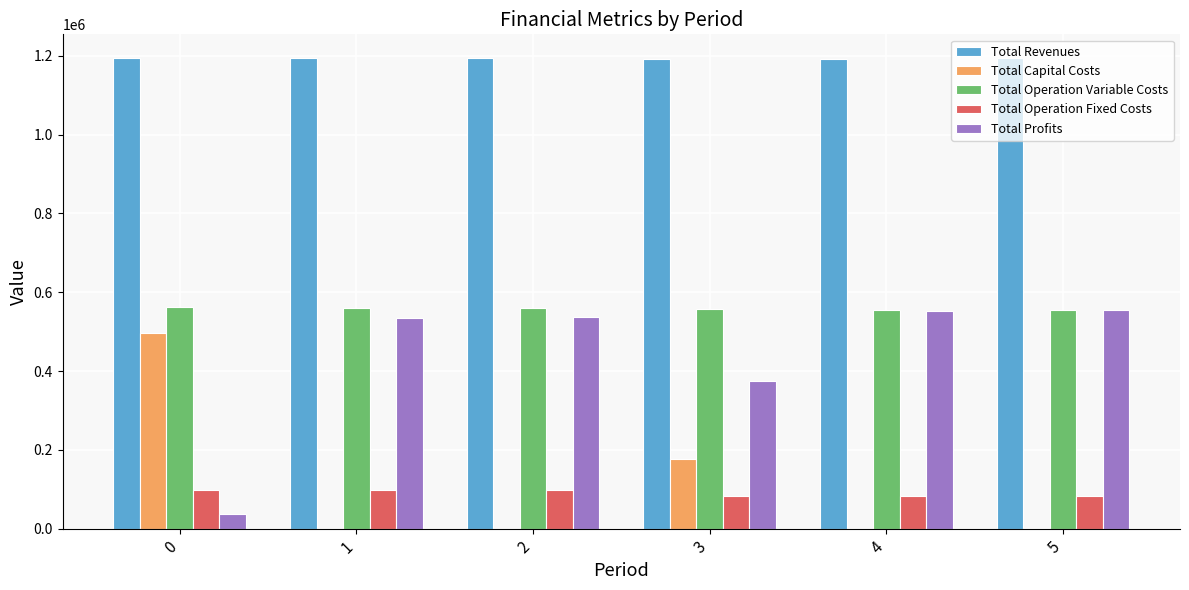

What is the sum of all Total Profits values?

2592262.8